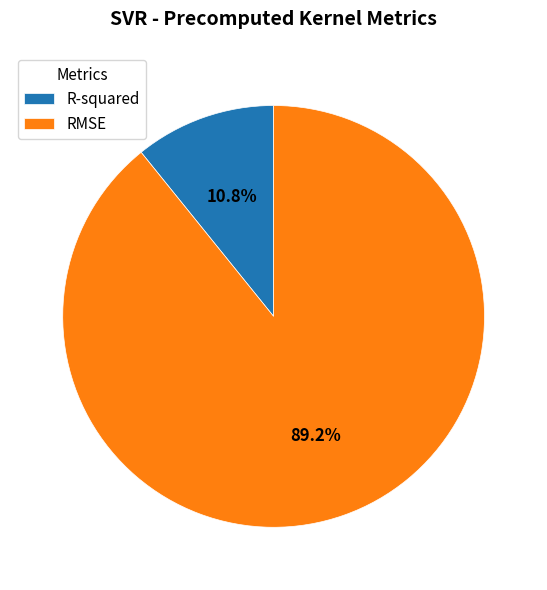

How many segments does this pie chart have?

2